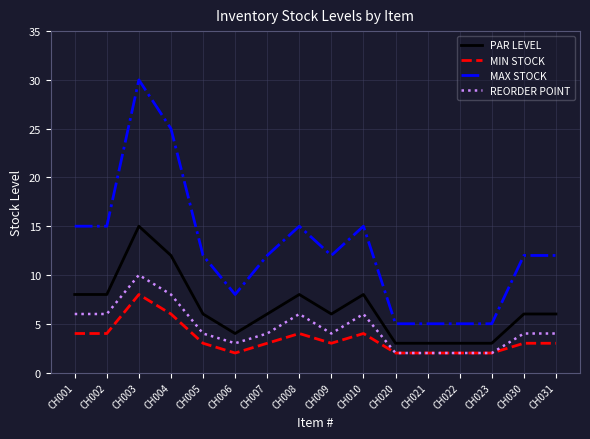

Which category has the highest value in the REORDER POINT series?

CH003